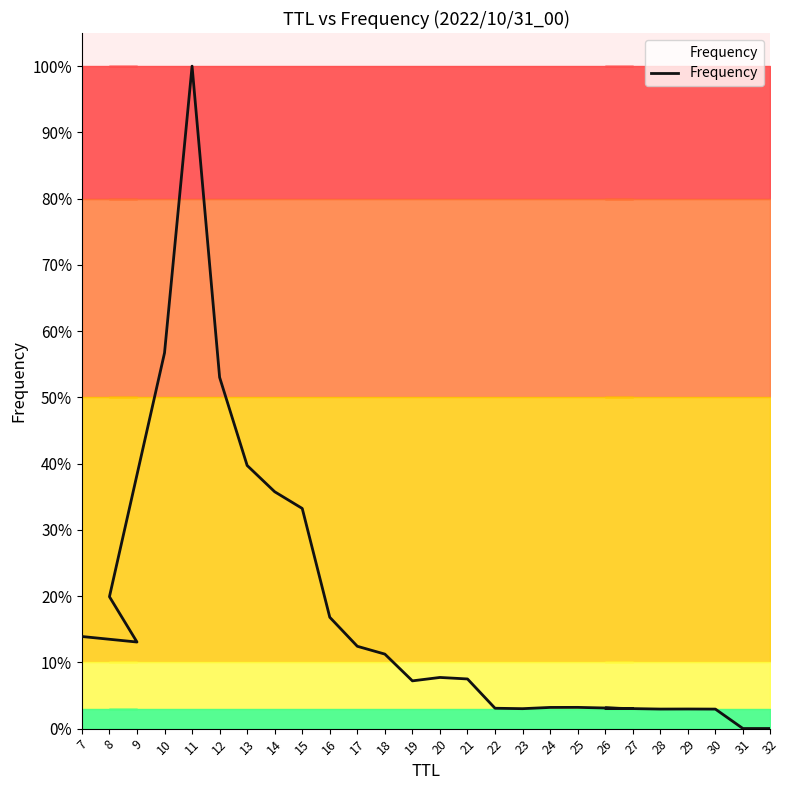

Reading left to right, list all the values displayed in this chart.

13.9	13.1	19.9	56.7	100.0	53.0	39.7	35.8	33.2	16.8	12.4	11.2	7.2	7.7	7.5	3.1	3.0	3.2	3.2	3.0	3.1	3.0	3.0	2.9	0.0	0.0